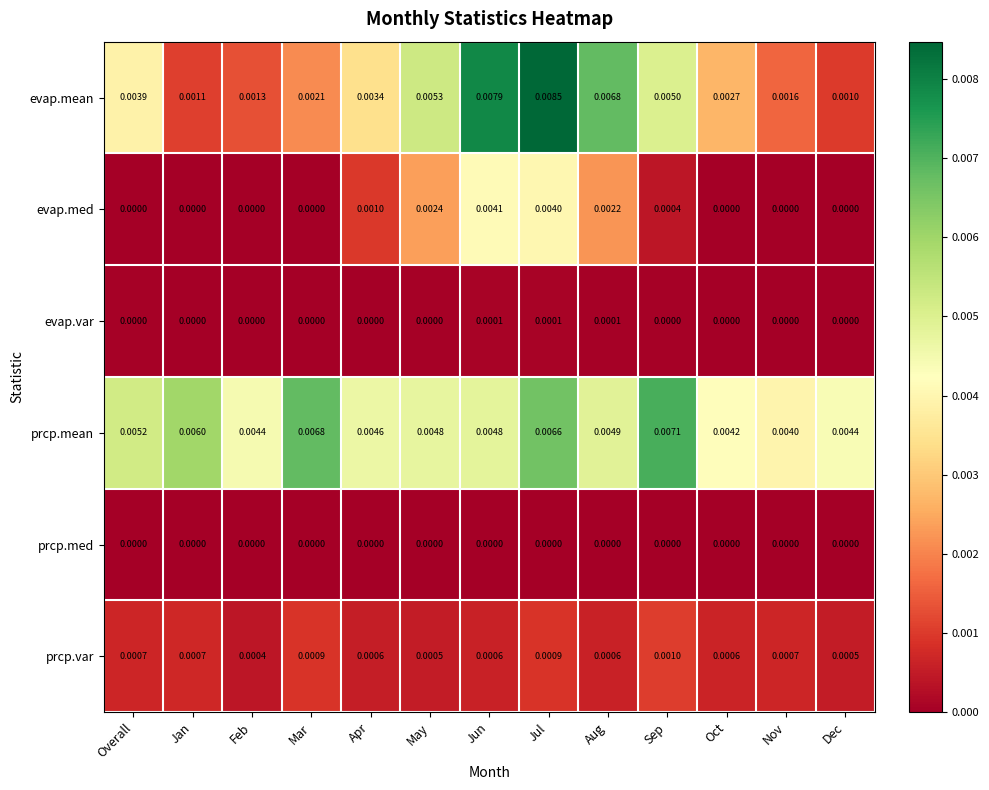

Which series has the largest range (max minus min)?

evap.mean